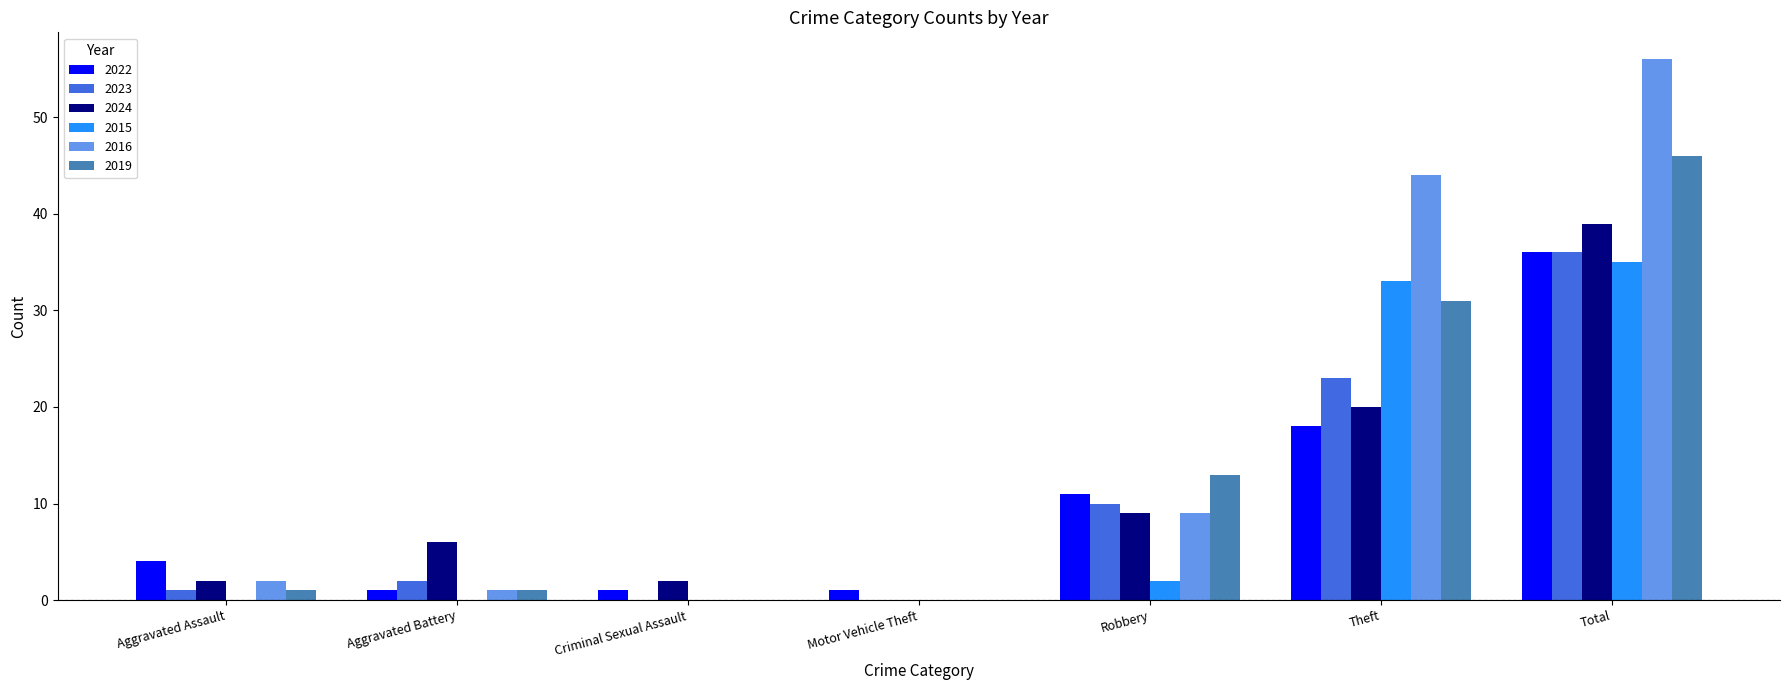

What are all the series names shown in the legend?

2022, 2023, 2024, 2015, 2016, 2019